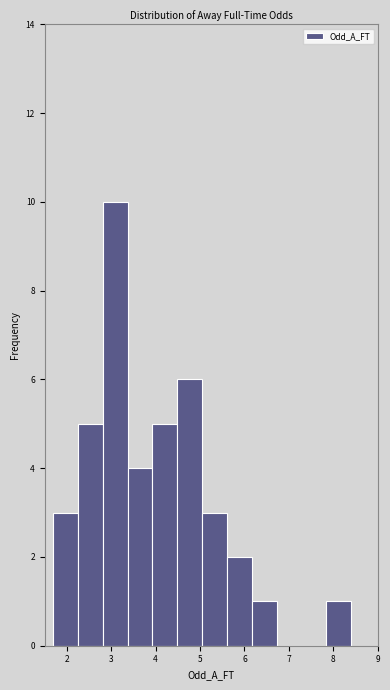

How tall is the bar that spans 6.2 to 6.7 on the x-axis? Neither the bar edges nor the heights are printed on the chart, so give them approximately, as read against the axes.

1